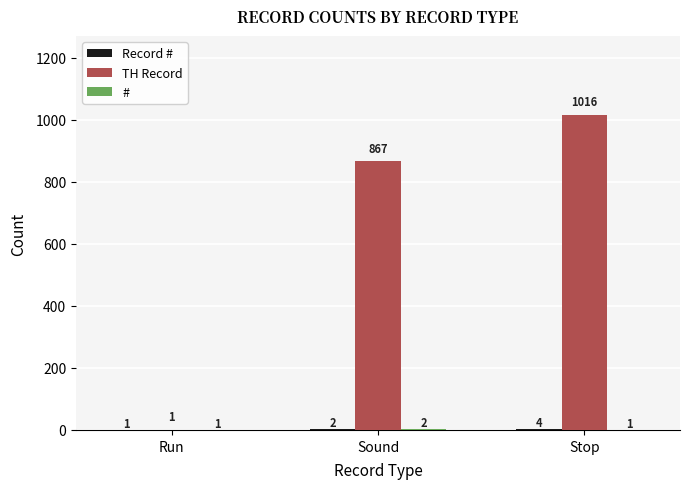

Between Run and Sound, which series saw the biggest shift?

TH Record